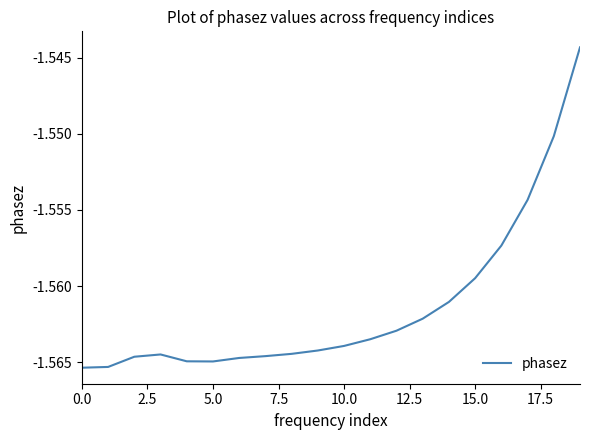

Count the number of categories in the chart.

20